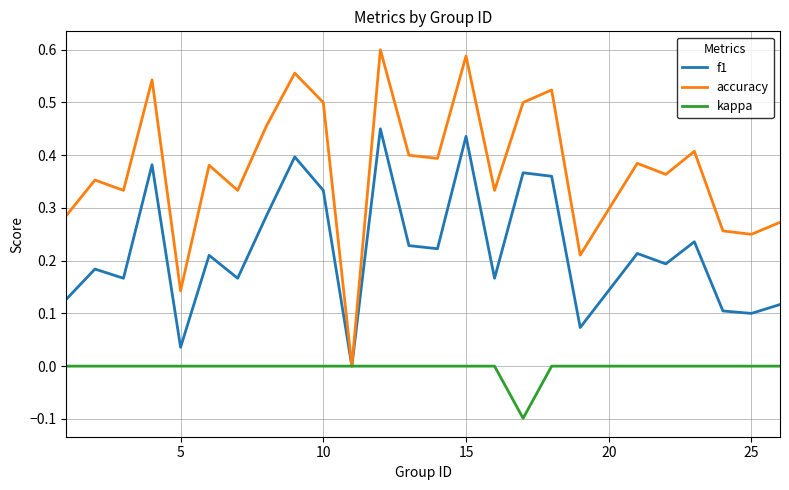

Rank the series by their average value, from lowest to highest.

kappa, f1, accuracy